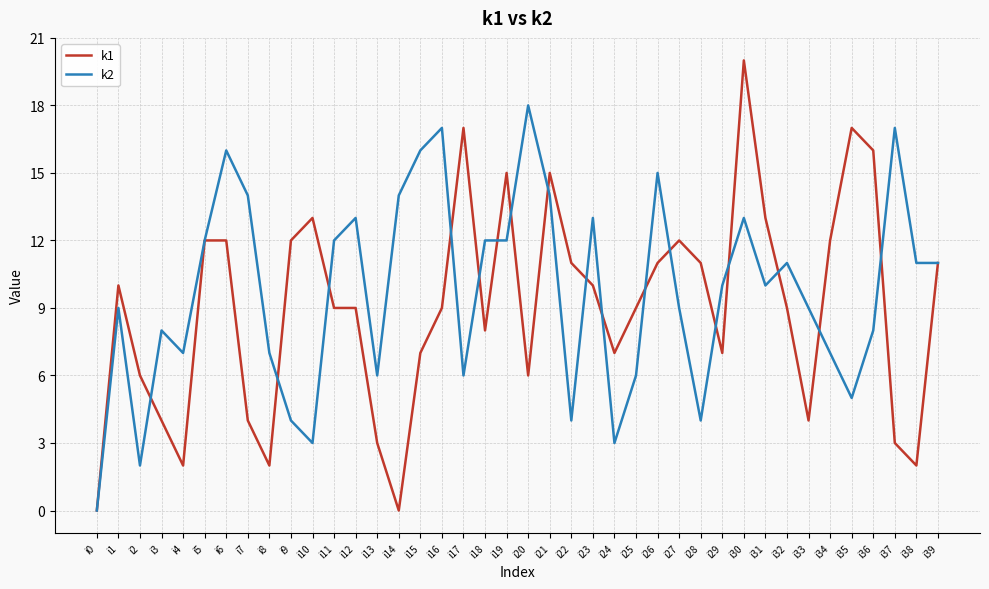

True or false: k1 has a value of 10 at i20.

False